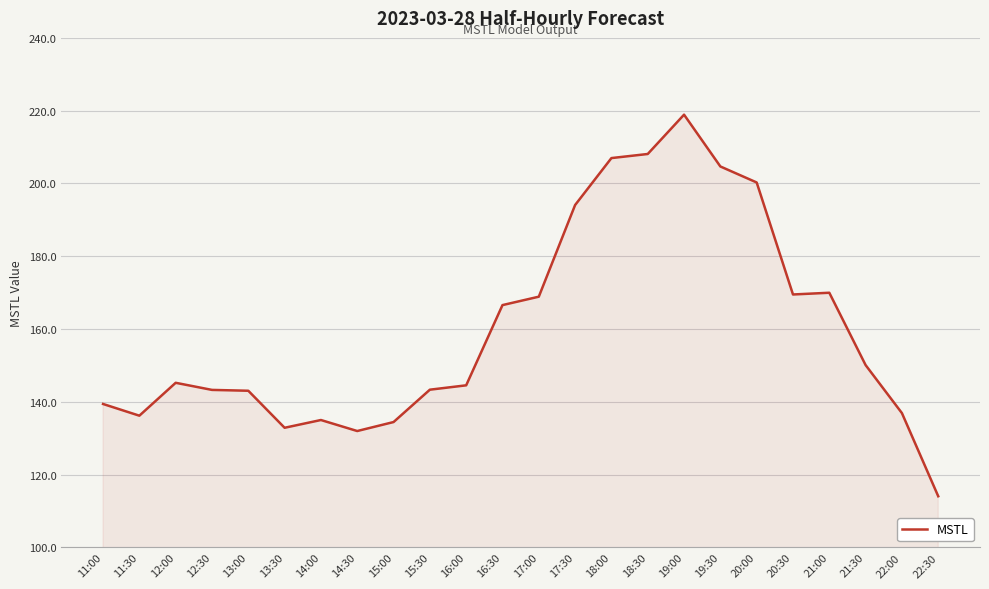

What position from the left is 15:00?

9